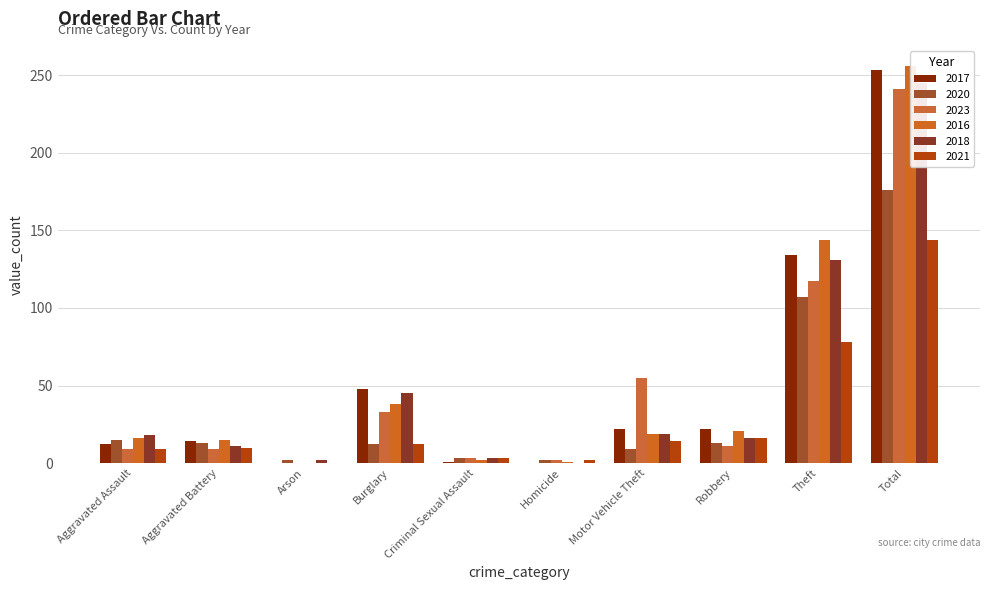

Reading left to right, list all the values displayed in this chart.

2017: 12	14	0	48	1	0	22	22	134	253
2020: 15	13	2	12	3	2	9	13	107	176
2023: 9	9	0	33	3	2	55	11	117	241
2016: 16	15	0	38	2	1	19	21	144	256
2018: 18	11	2	45	3	0	19	16	131	245
2021: 9	10	0	12	3	2	14	16	78	144